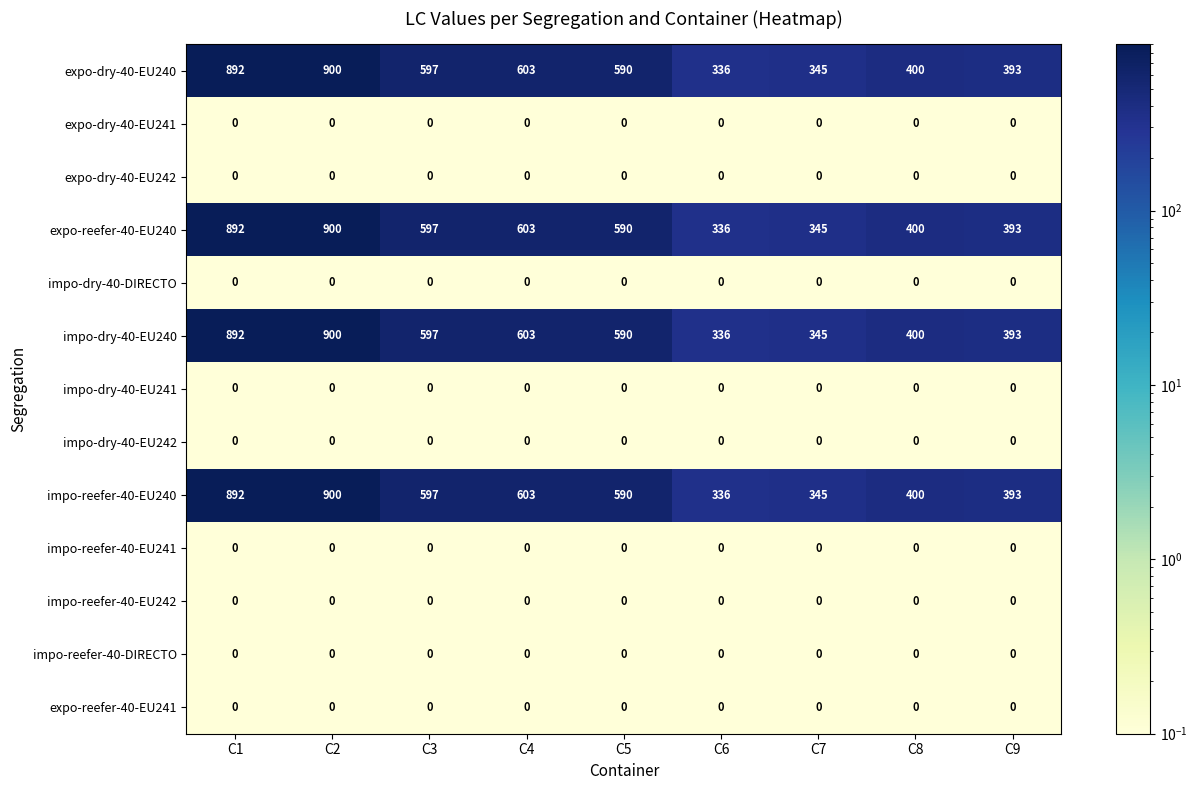

Is it true that expo-dry-40-EU240 equals 262 at C4?

False